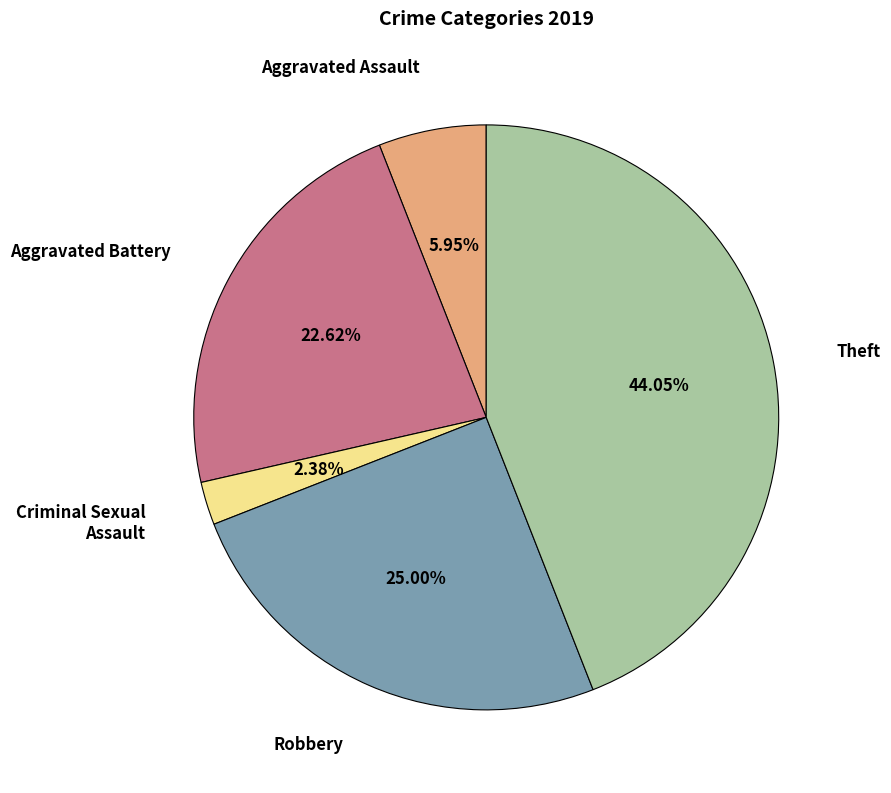

Is there any slice that represents more than half of the pie?

No